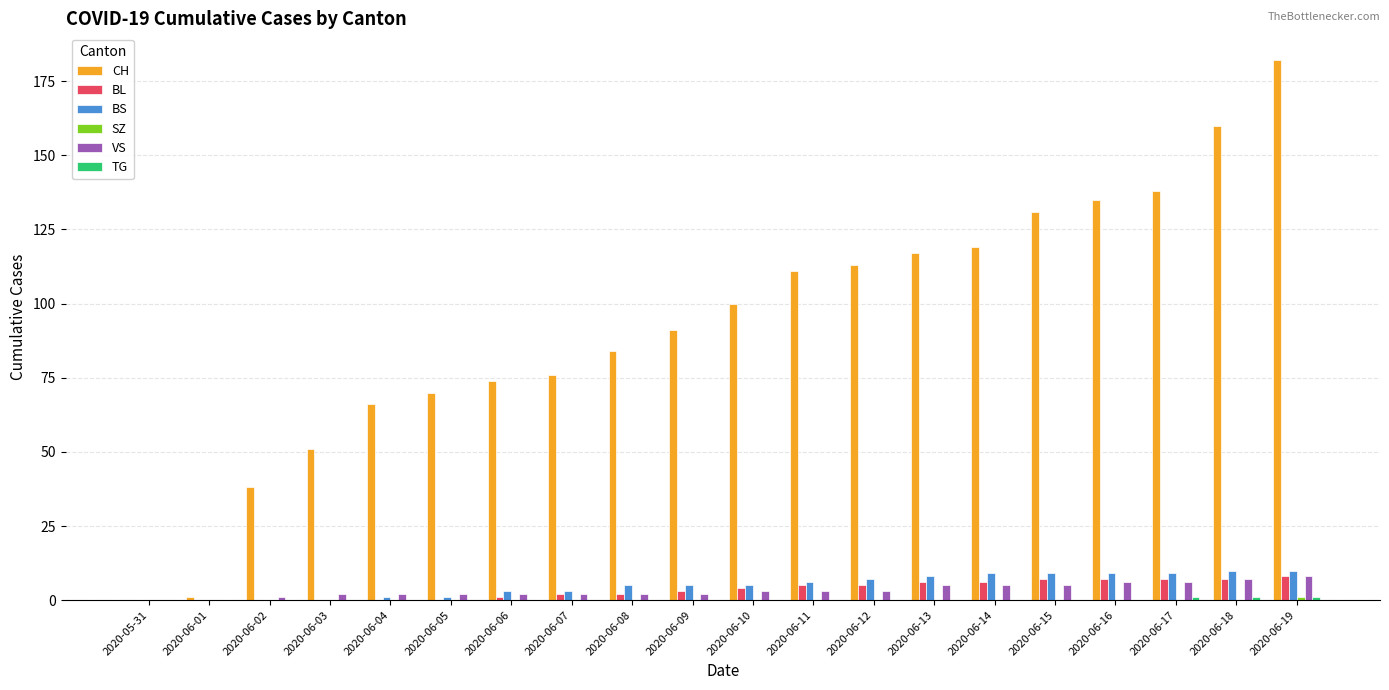

Count the number of data series in this chart.

6